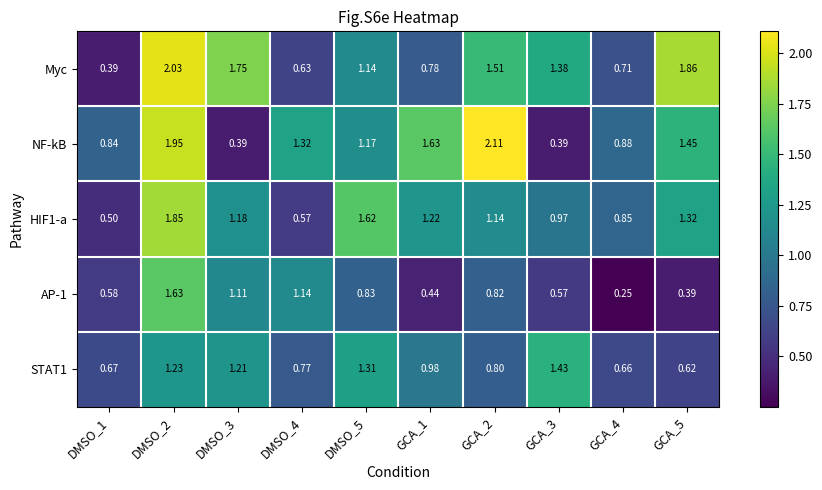

Which series has the largest total across all categories?

Myc